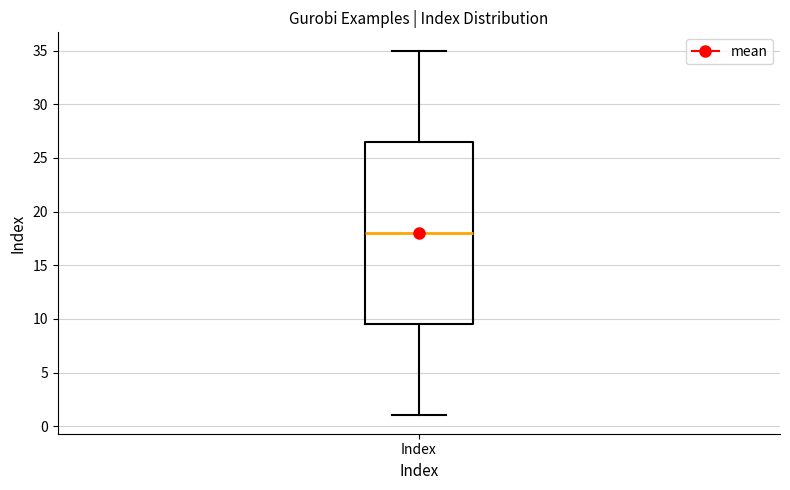

Read this box plot against the y-axis: the position of the median line, the range covered by the box, and the ends of both whiskers. The values are not printed on the chart, so give them approximately, as read against the axis.

median 18.0, box 9.5 to 26.5, whiskers 1.0 to 35.0